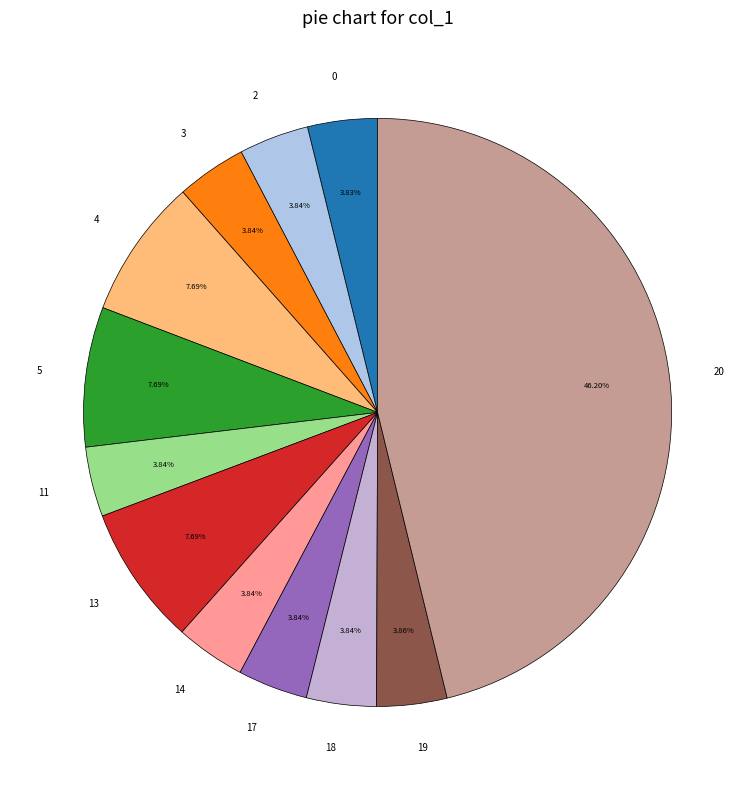

Does 11 account for over 50% of the chart?

No